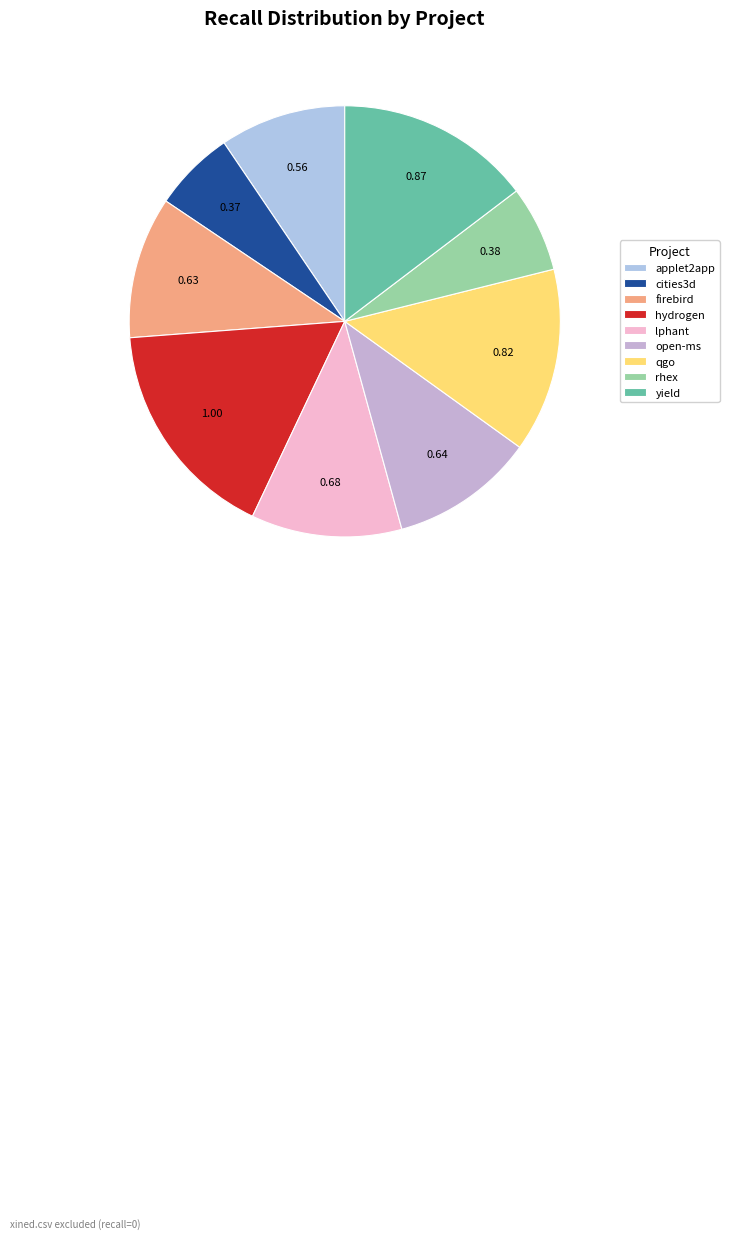

How many segments does this pie chart have?

9